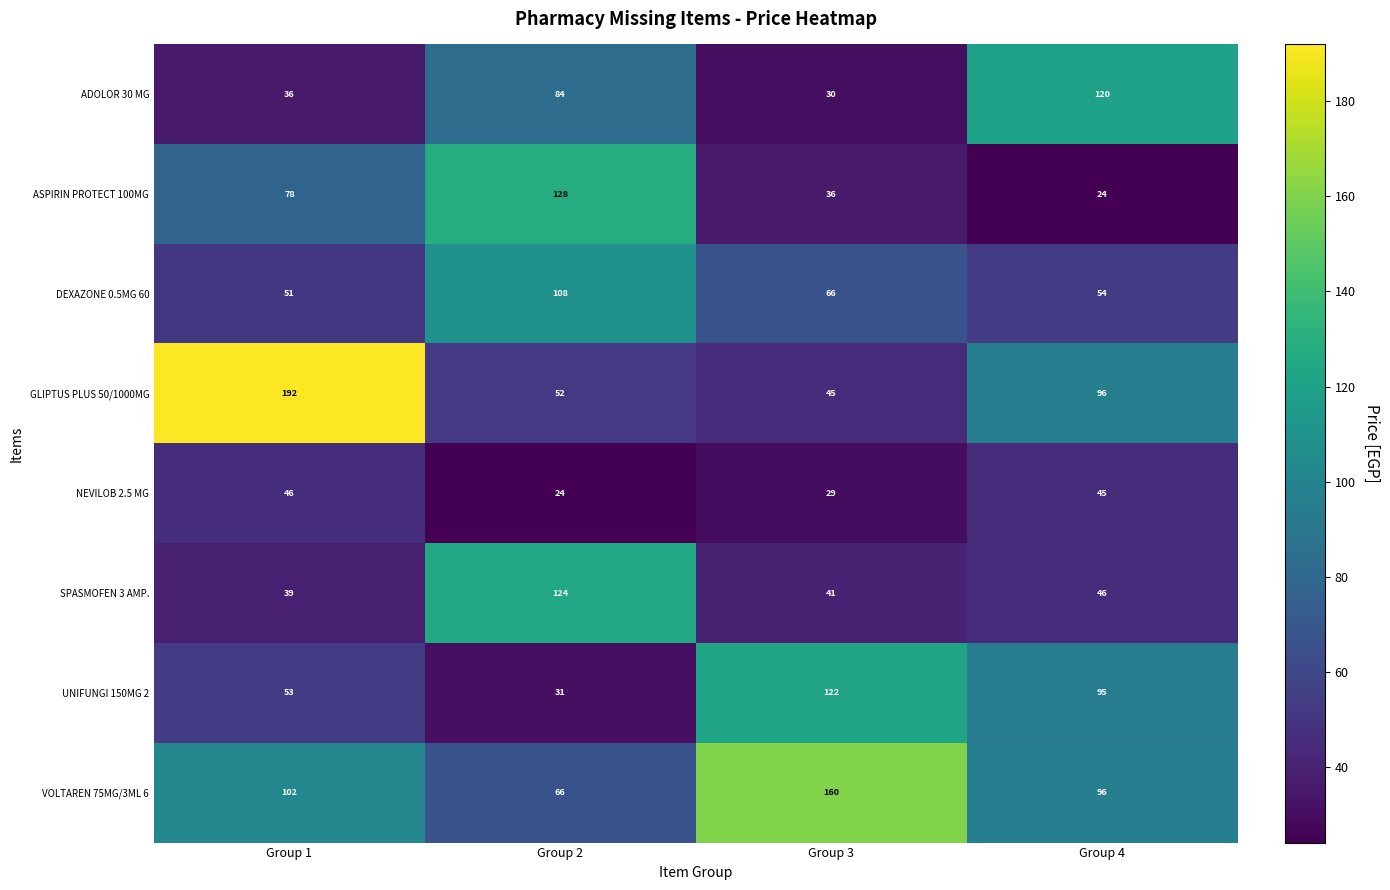

What is the total value across all series at Group 2?

617